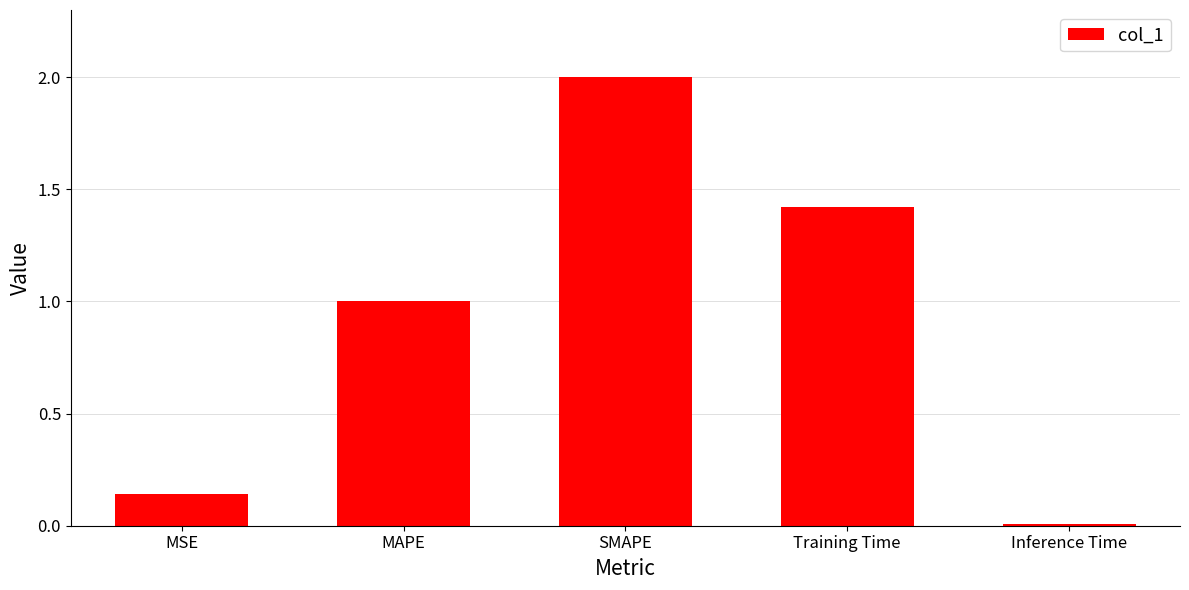

What is the sum of all values?

4.6